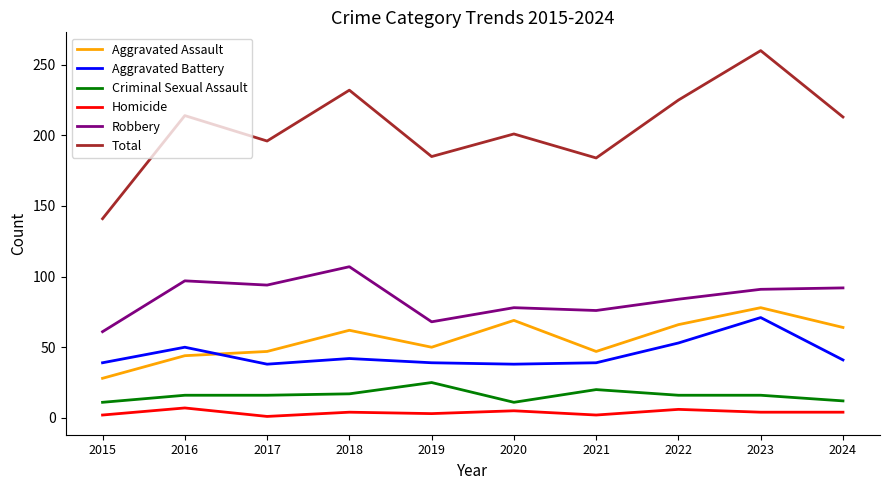

What is the average value of the Robbery series?

85